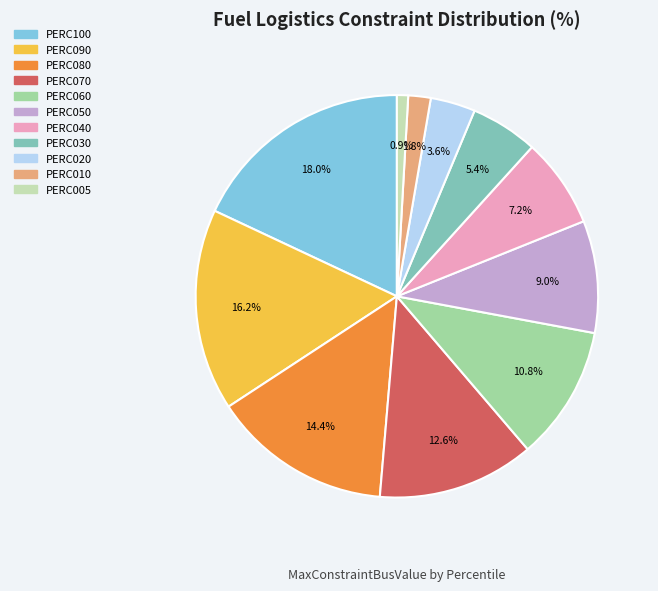

The PERC010 slice represents 7% of the pie. True or false?

False